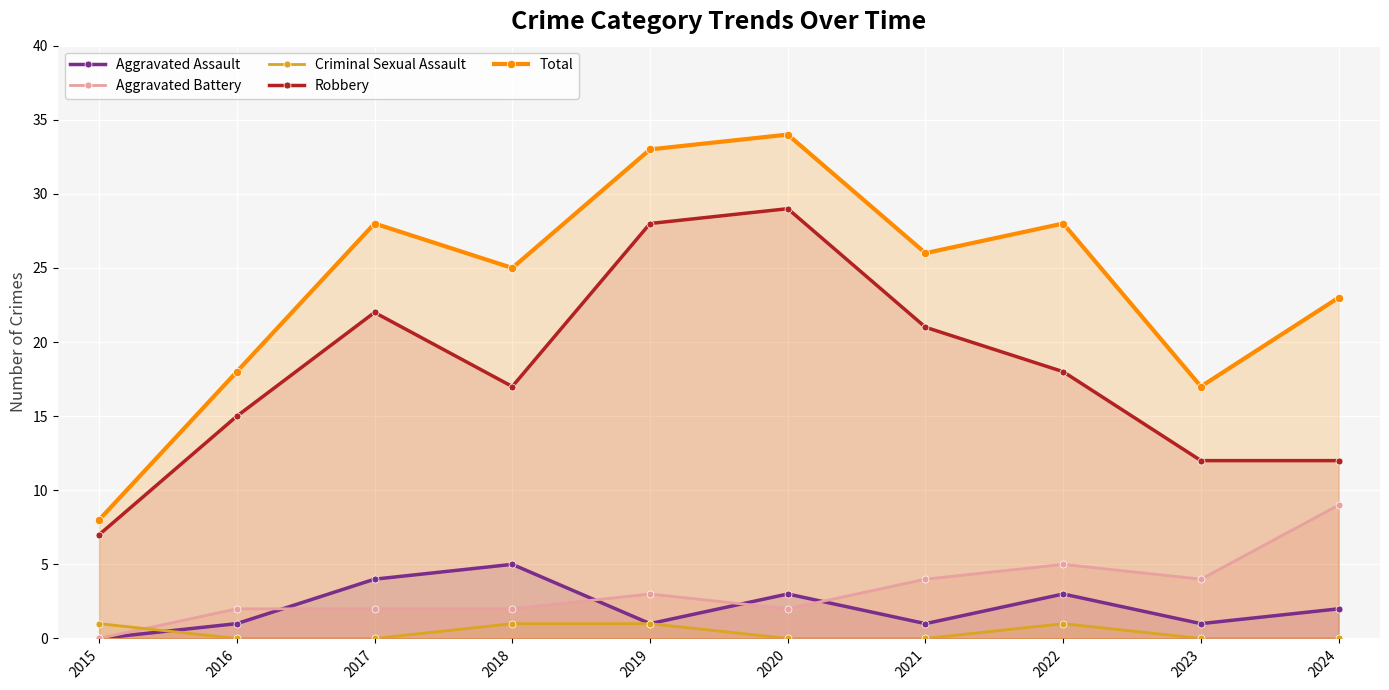

Where is the first local maximum for Criminal Sexual Assault?

2022